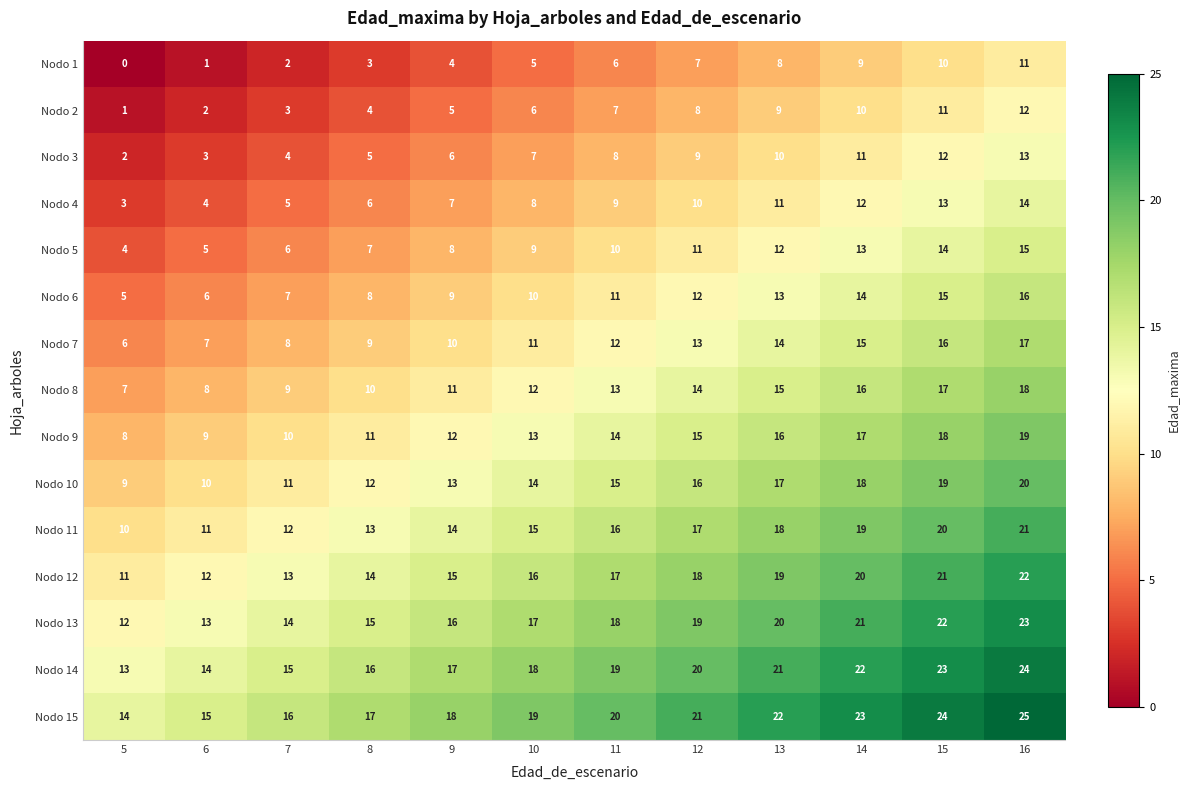

What is the difference between the maximum and second lowest values in the Nodo 4 series?

10